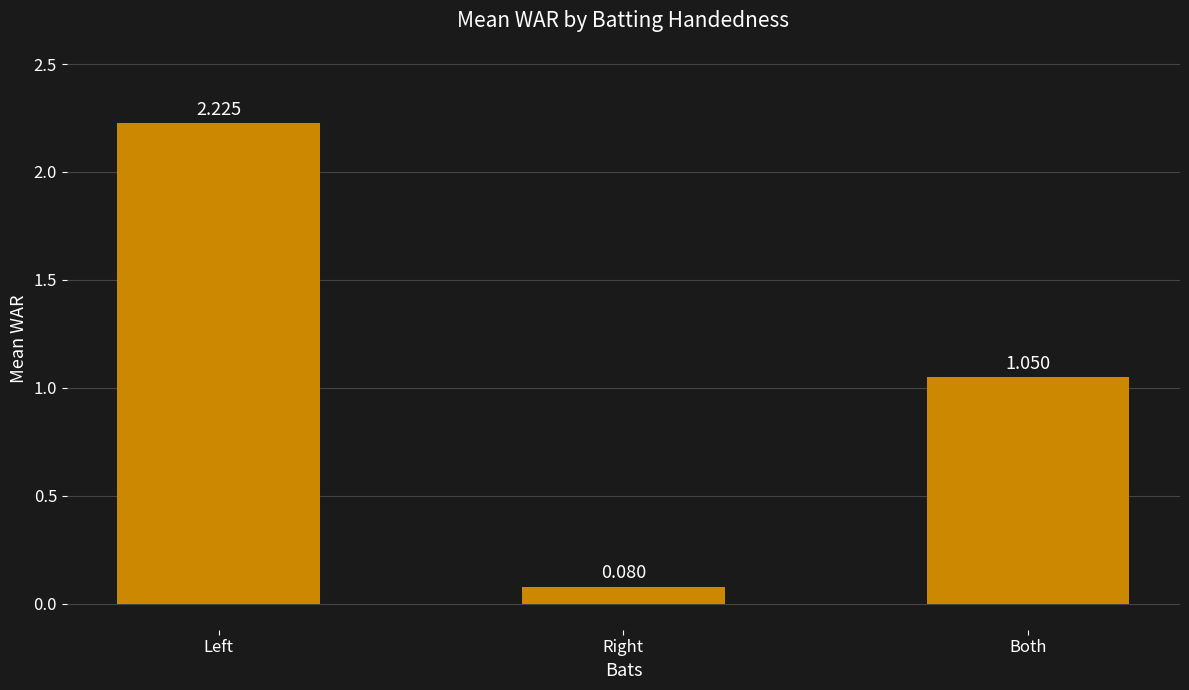

Which label corresponds to the largest value in the chart?

Left